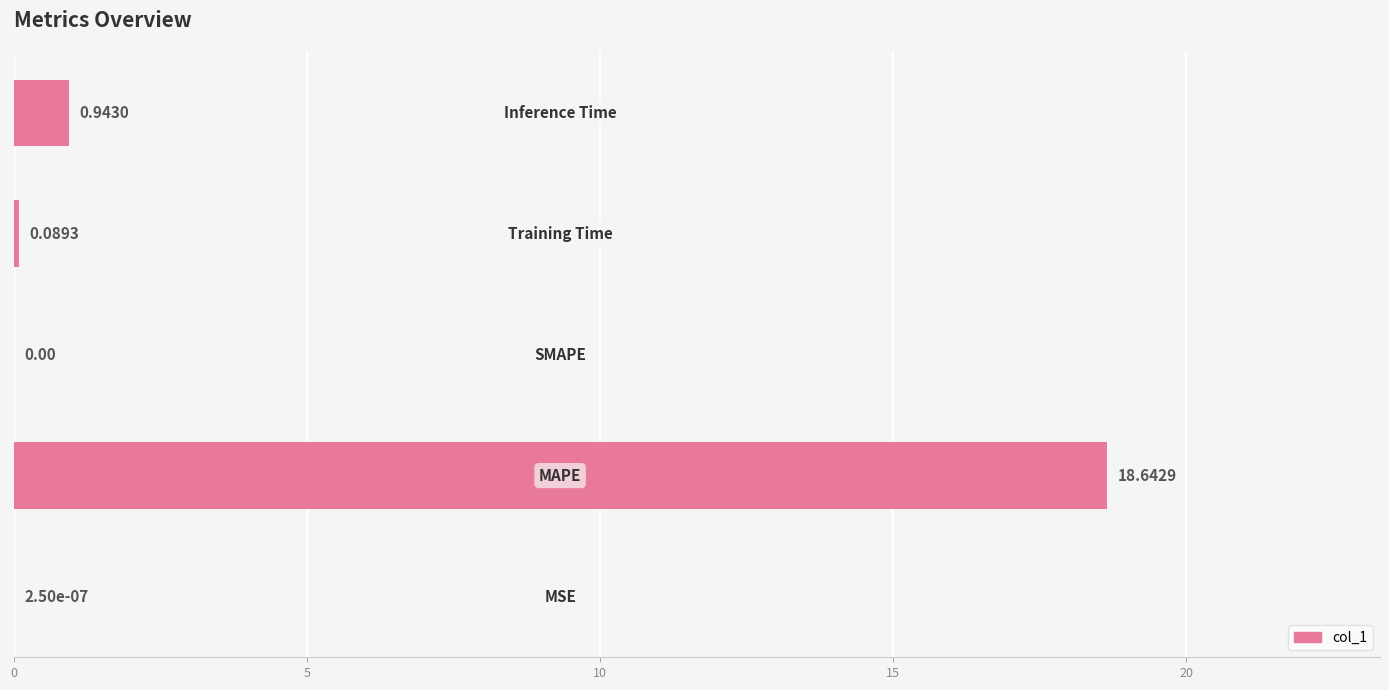

What is the sum of all values?

19.7